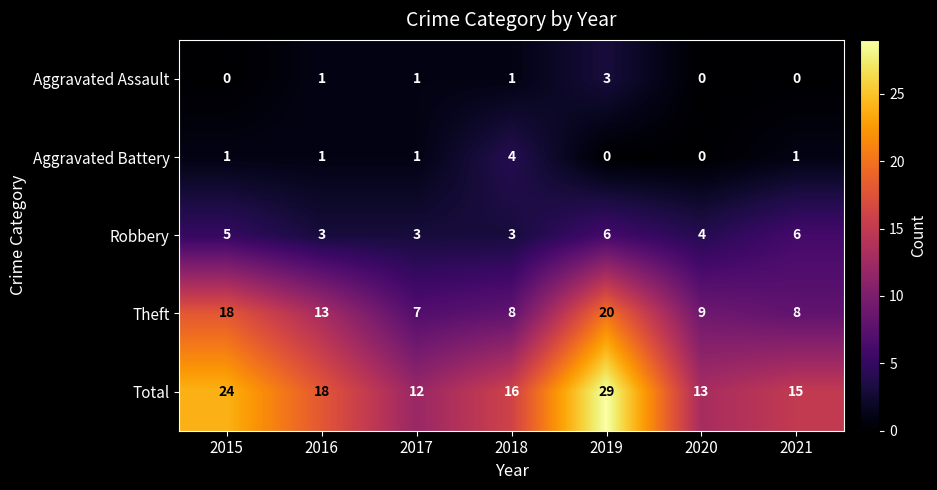

At how many categories does at least one series exceed 26?

1